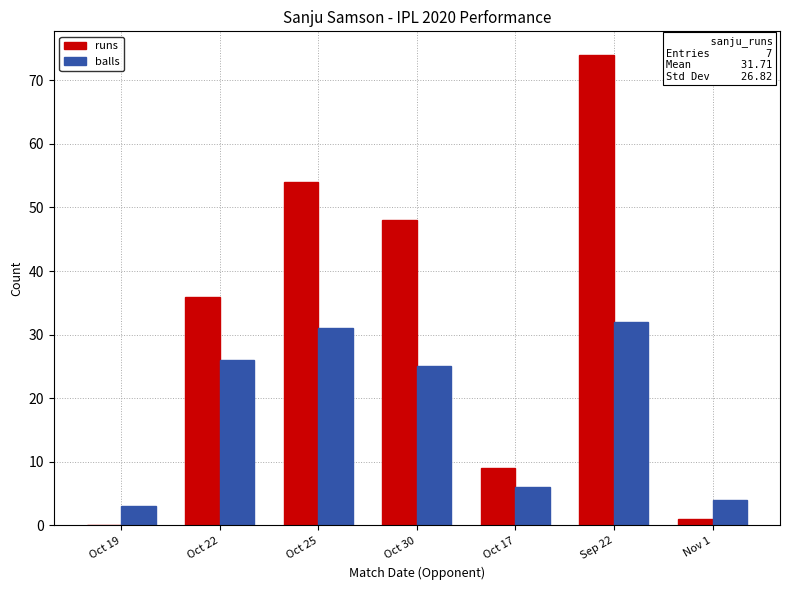

Is it true that balls equals 37 at Oct 22?

False